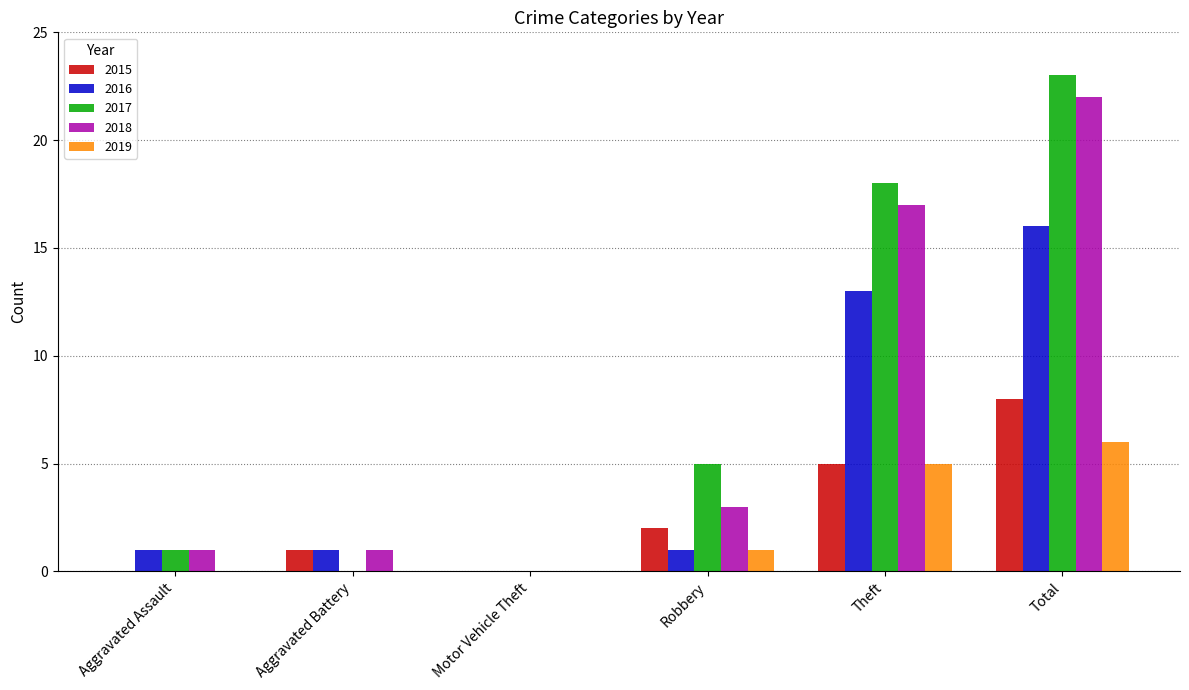

What is the sum of all 2015 values?

16